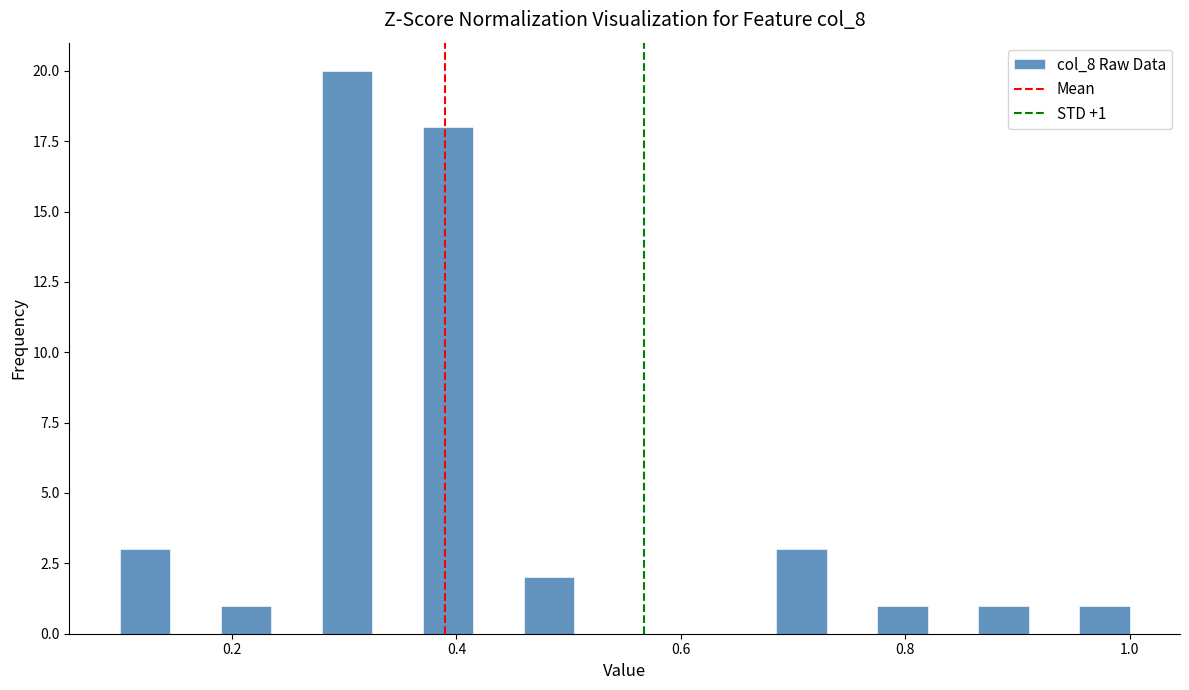

Read against the x-axis, roughly where is the centre of the tallest bar?

0.30